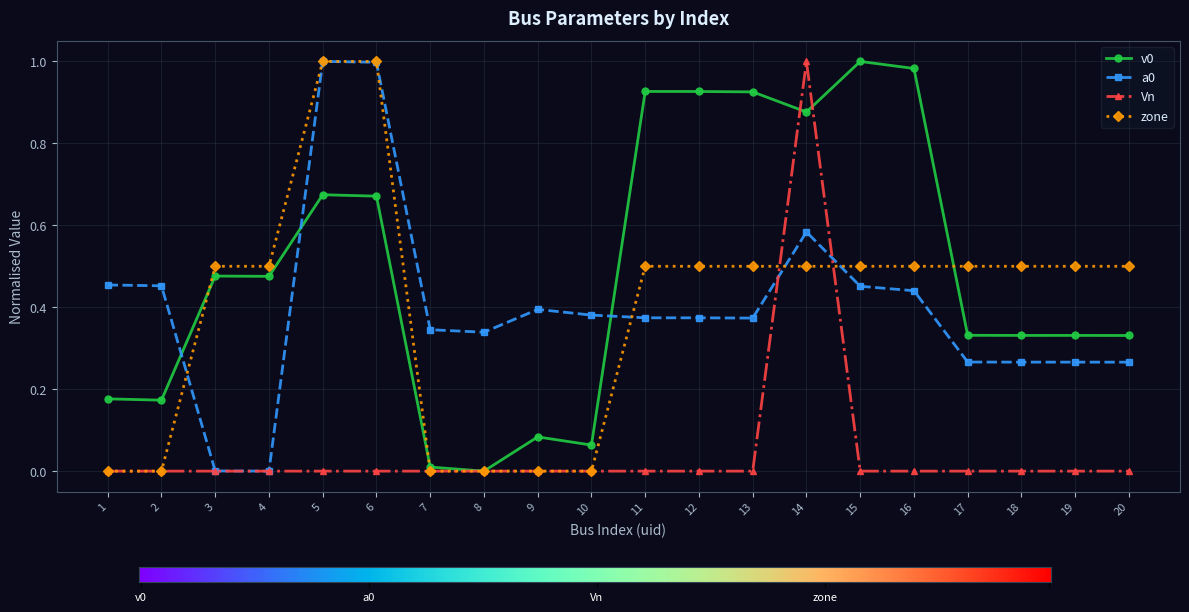

True or false: Vn has more than 0 interior local peaks.

True